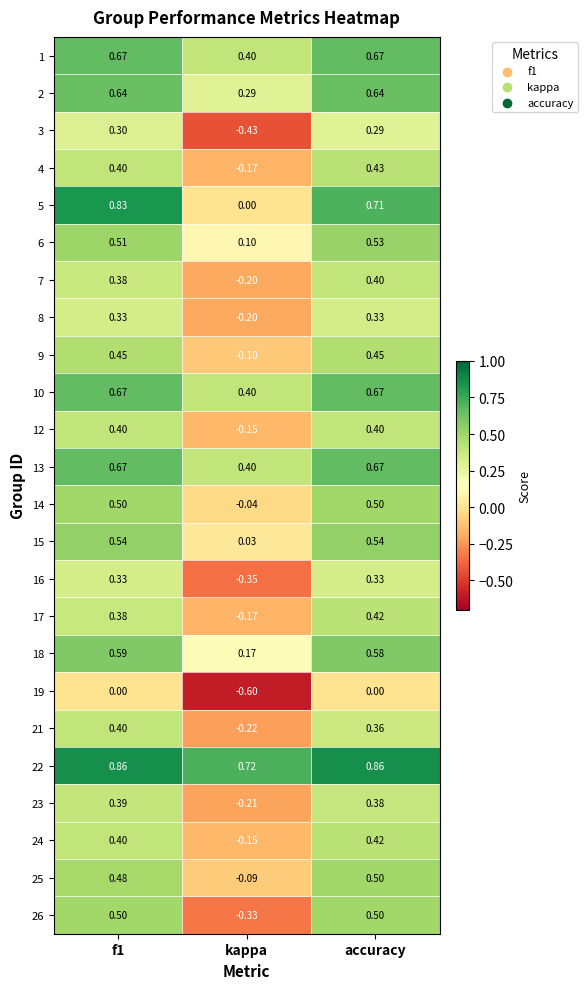

At which label does 15 reach its minimum?

kappa